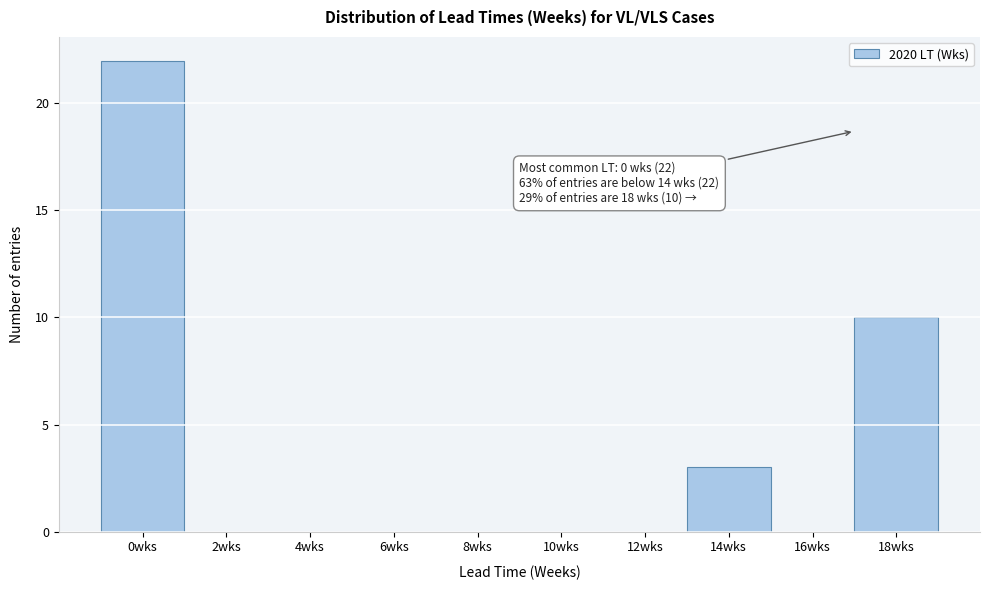

Reading left to right, what are all the values shown in this chart?

0wks=22	2wks=0	4wks=0	6wks=0	8wks=0	10wks=0	12wks=0	14wks=3	16wks=0	18wks=10